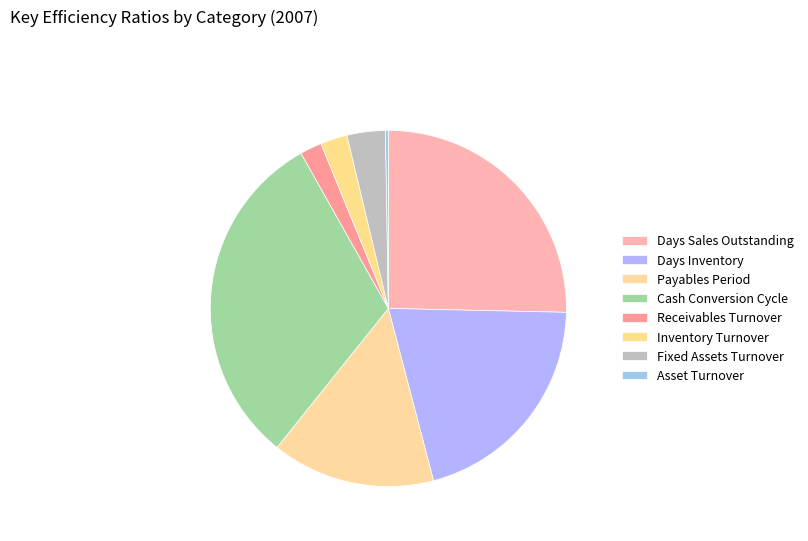

Which slice is the largest?

Cash Conversion Cycle